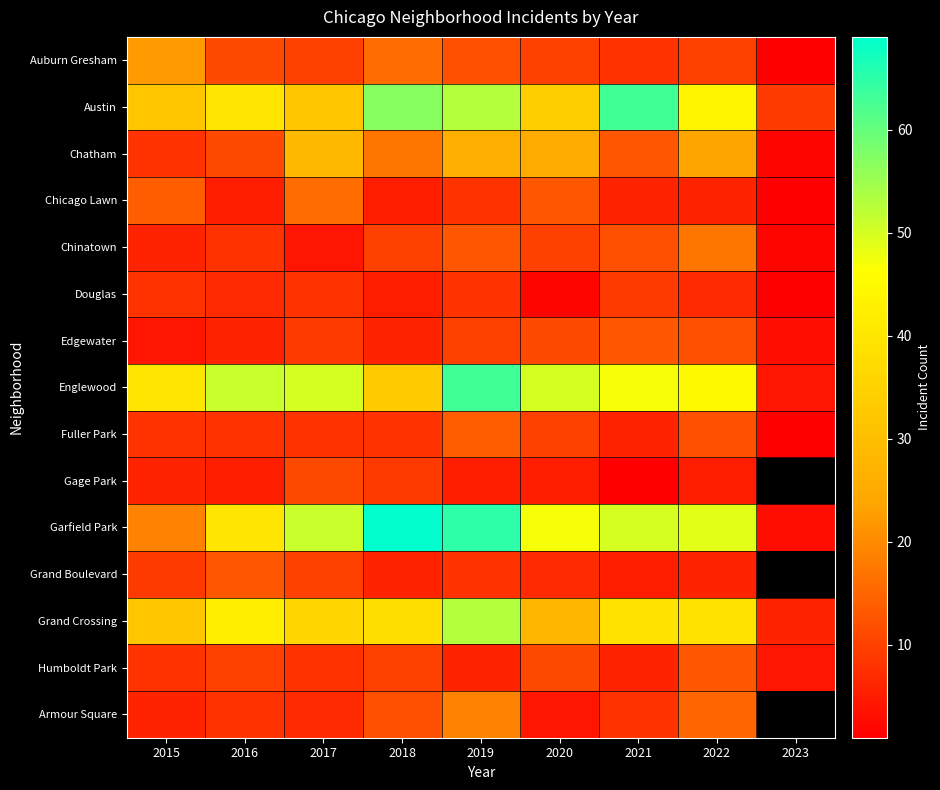

Count the Edgewater values in the range 6 to 11.

5